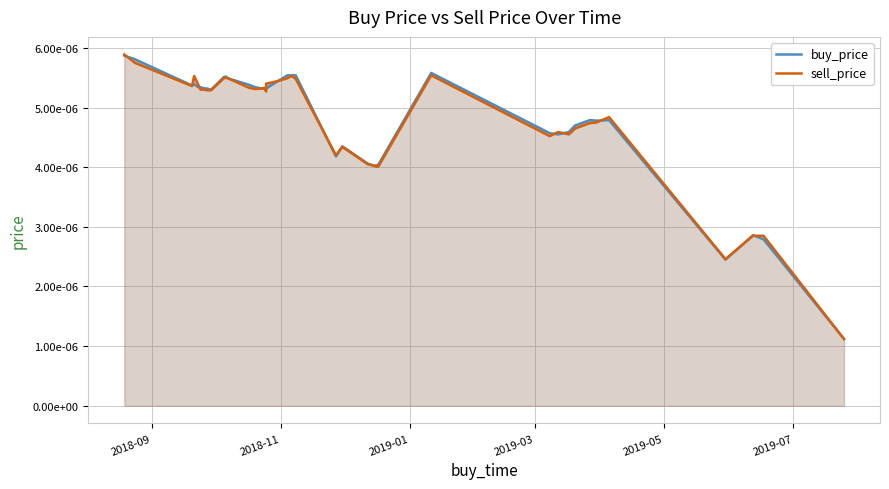

At how many categories does at least one series exceed 0?

40